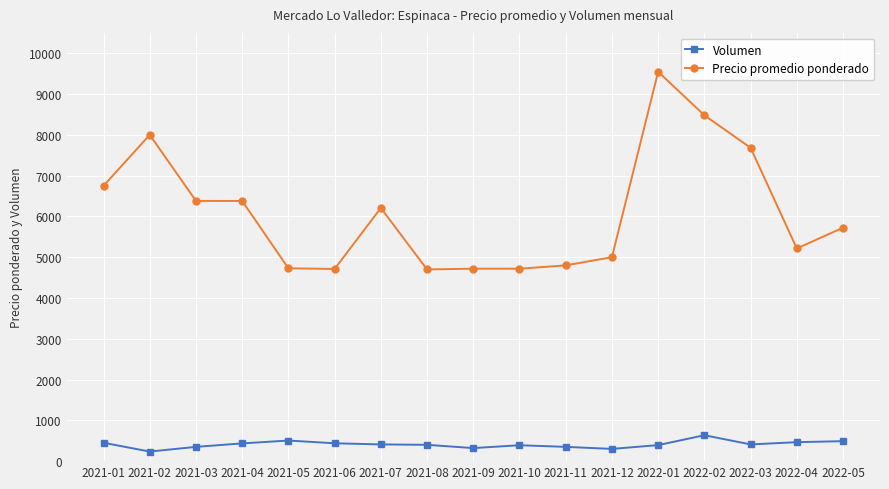

The Precio promedio ponderado series shows 5000 at 2021-12. True or false?

True